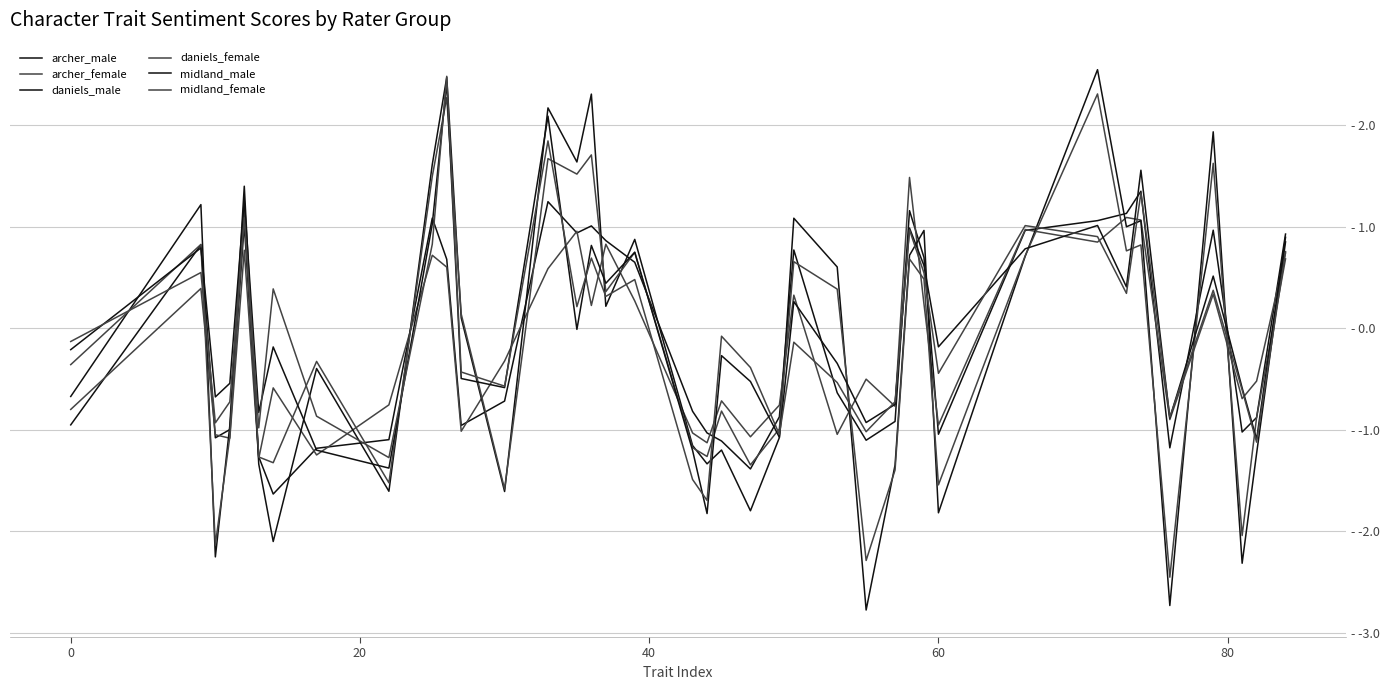

Does the chart display data point markers on the line(s)?

No